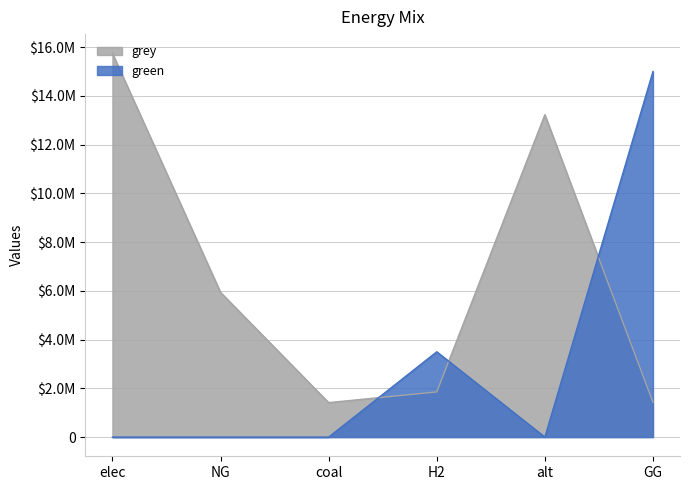

Which series has the largest total across all categories?

grey